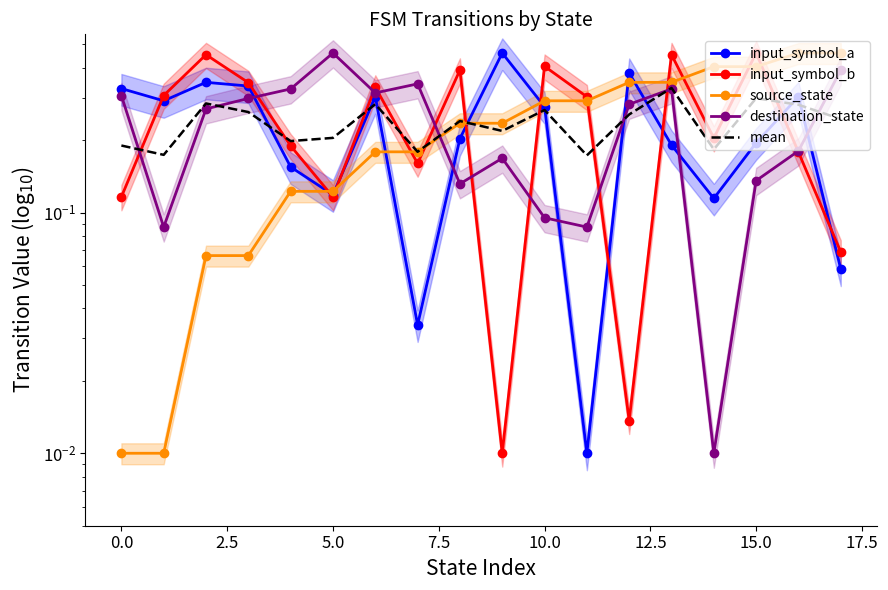

What is the total value across all series at 16?

1.4